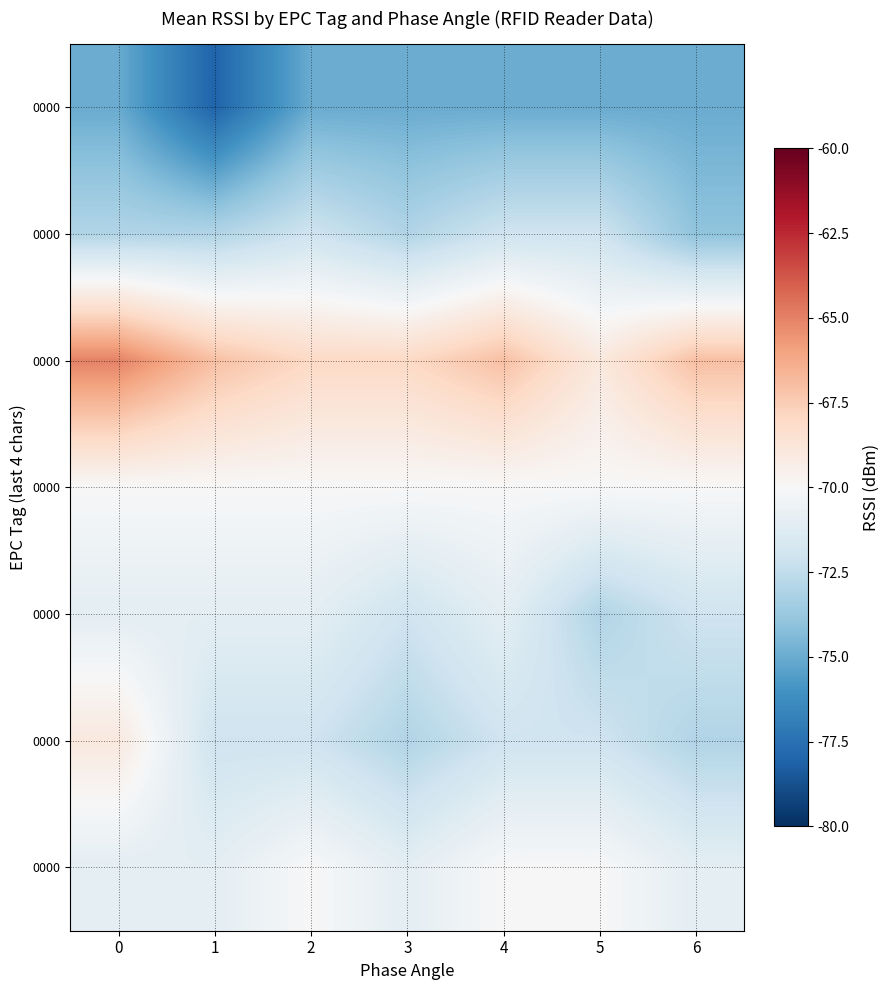

At how many categories does at least one series exceed -75?

7